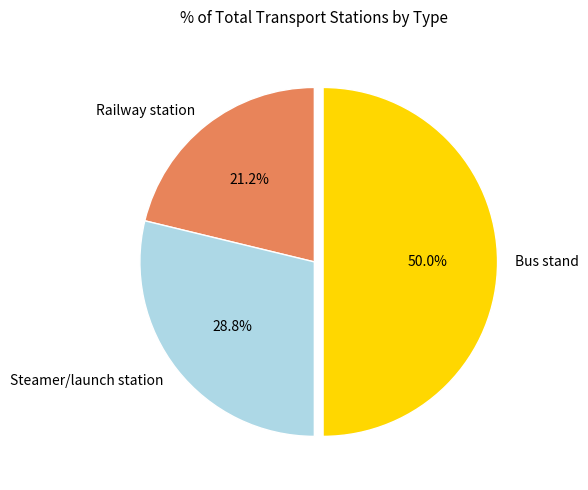

To the nearest percent, what percentage of the pie is Bus stand?

50%